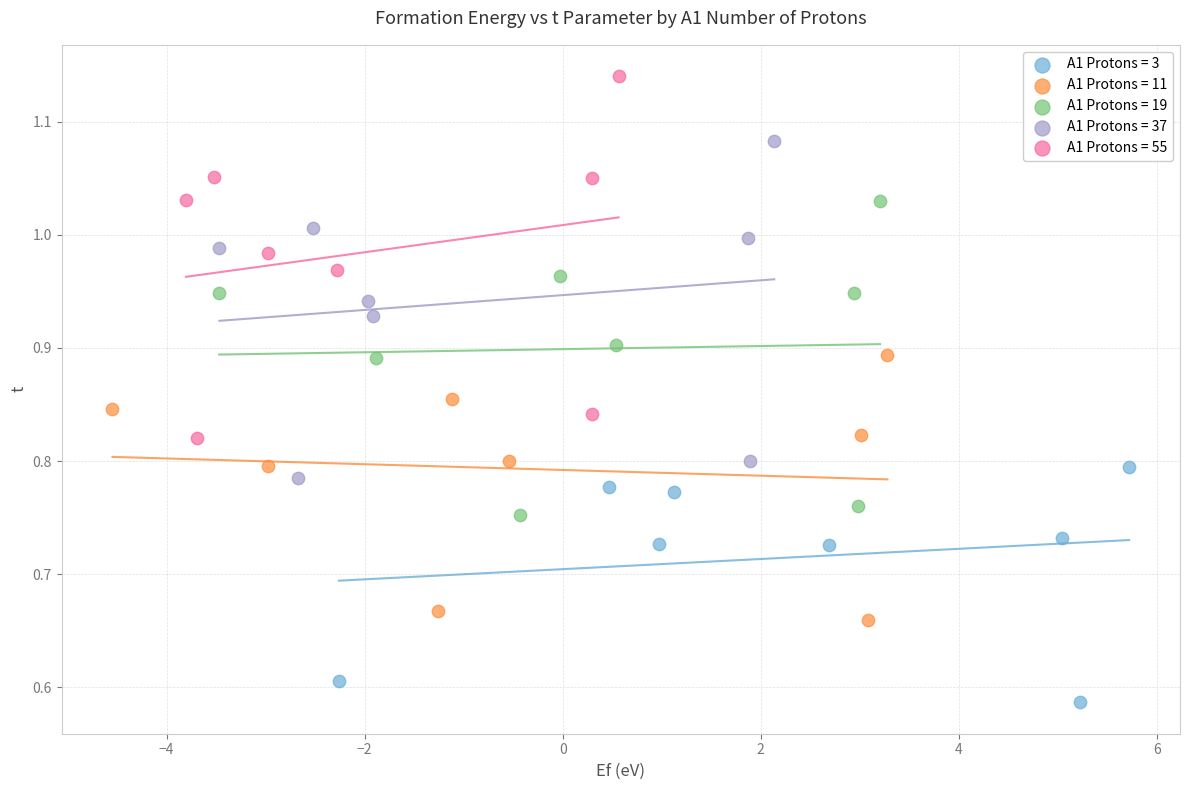

Which series reaches the maximum Y coordinate?

A1 Protons = 55